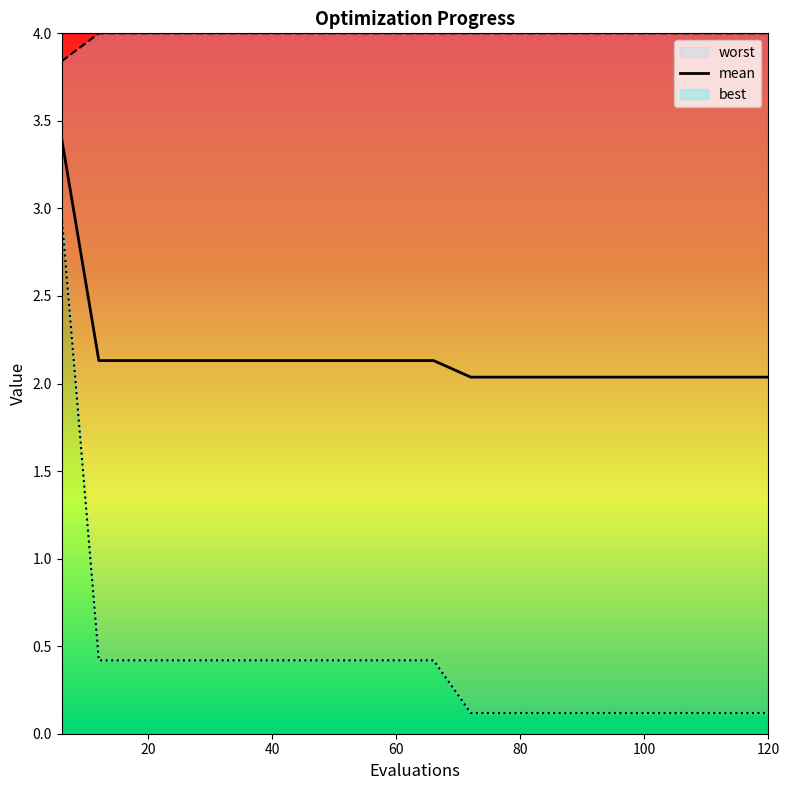

Reading left to right, list all the values displayed in this chart.

mean: 3.4	2.1	2.1	2.1	2.1	2.1	2.1	2.1	2.1	2.1	2.1	2.0	2.0	2.0	2.0	2.0	2.0	2.0	2.0	2.0
best: 3.0	0.4	0.4	0.4	0.4	0.4	0.4	0.4	0.4	0.4	0.4	0.1	0.1	0.1	0.1	0.1	0.1	0.1	0.1	0.1
worst: 3.8	4.0	4.0	4.0	4.0	4.0	4.0	4.0	4.0	4.0	4.0	4.0	4.0	4.0	4.0	4.0	4.0	4.0	4.0	4.0